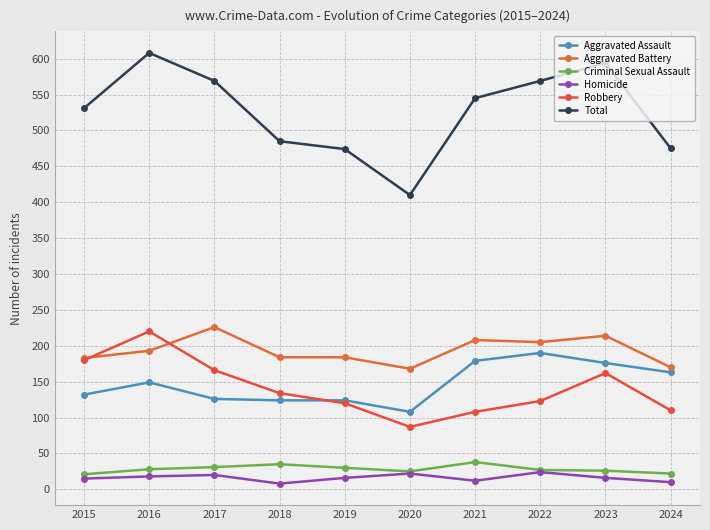

The Aggravated Battery series shows 184 at 2019. True or false?

True